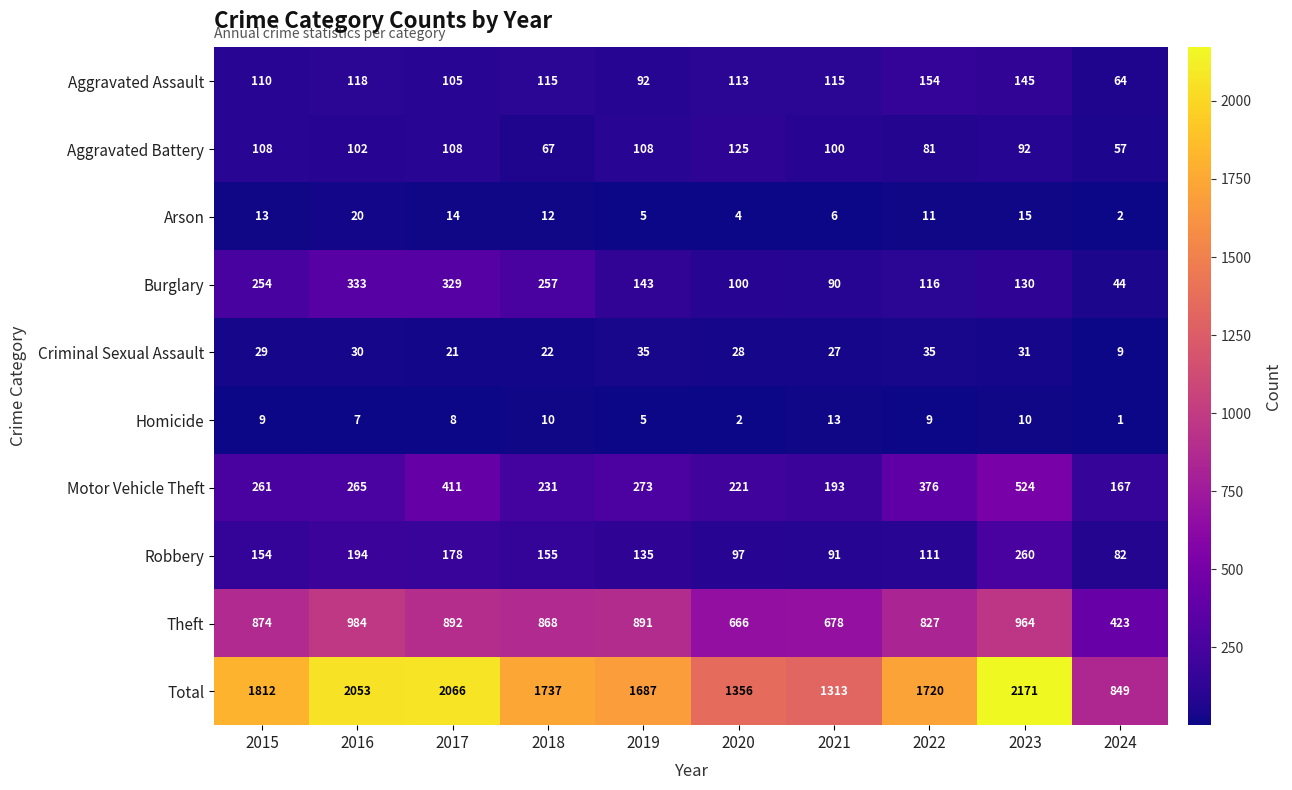

Rank the series at 2016 from highest to lowest value.

Total, Theft, Burglary, Motor Vehicle Theft, Robbery, Aggravated Assault, Aggravated Battery, Criminal Sexual Assault, Arson, Homicide